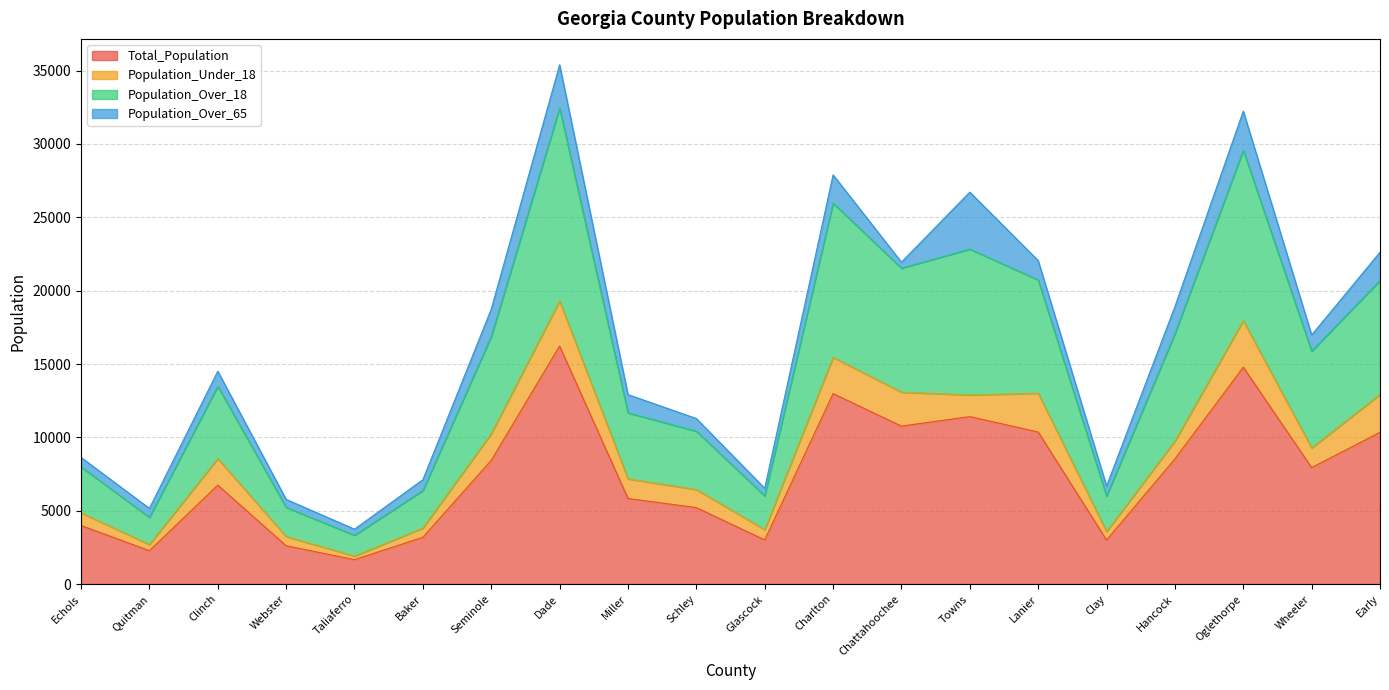

In Total_Population, how many points are higher than both neighbors (excluding endpoints)?

5